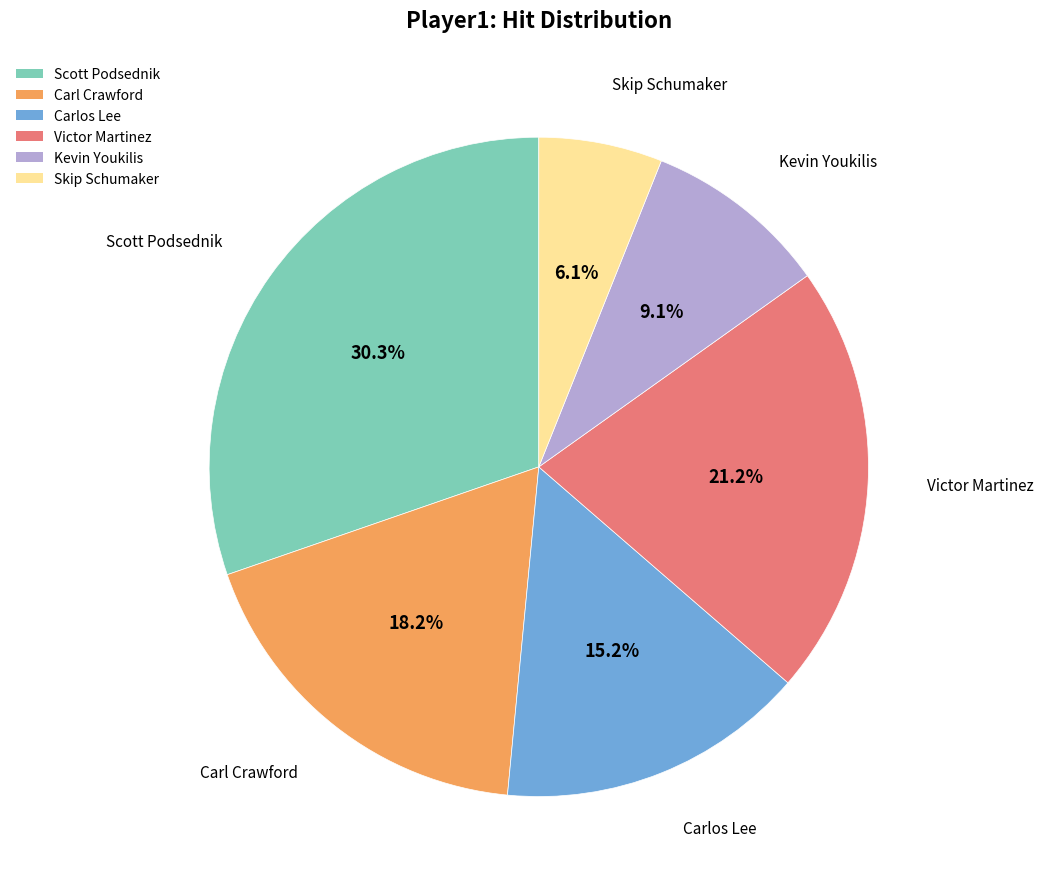

To the nearest percent, what percentage of the pie is Carl Crawford?

18%